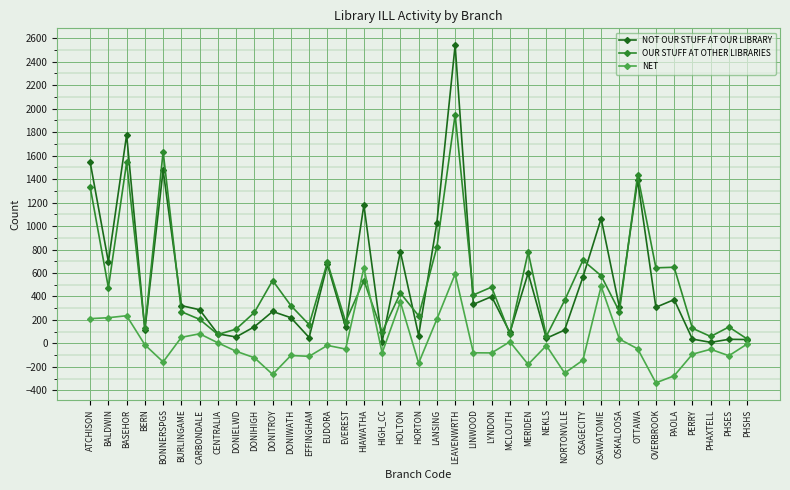

What is the label of the 16th point from the left?

HIAWATHA